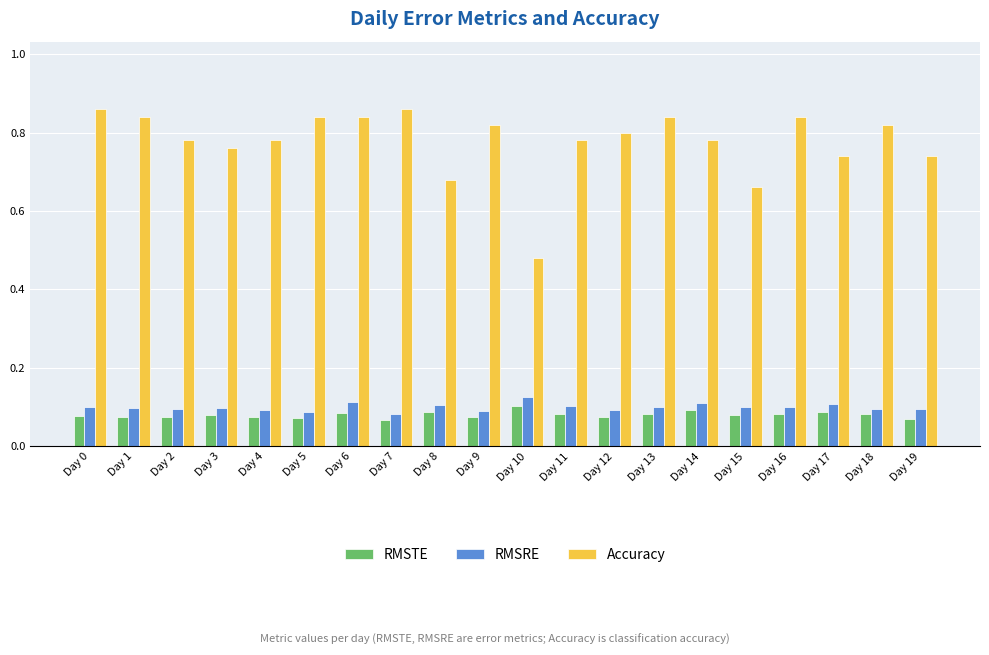

Is the value of RMSRE at Day 1 greater than the value of Accuracy at Day 0?

No